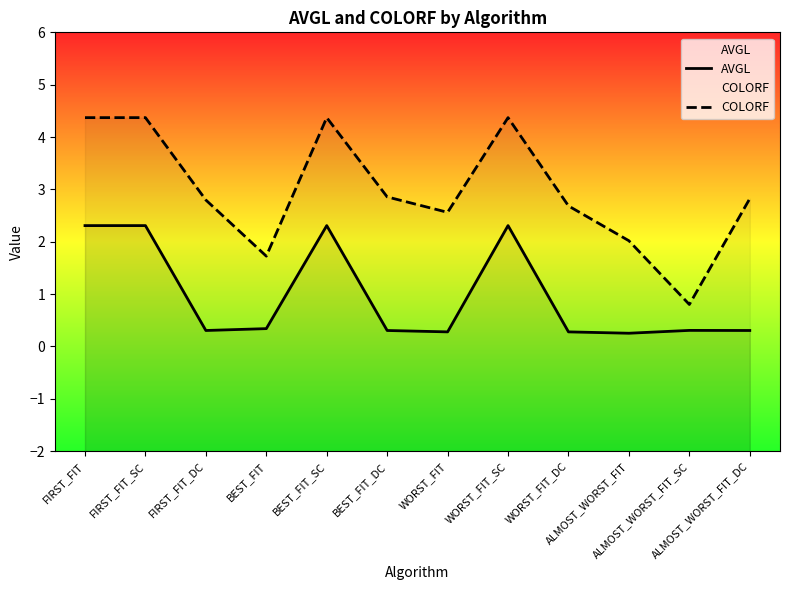

Where is the first local minimum for COLORF?

BEST_FIT